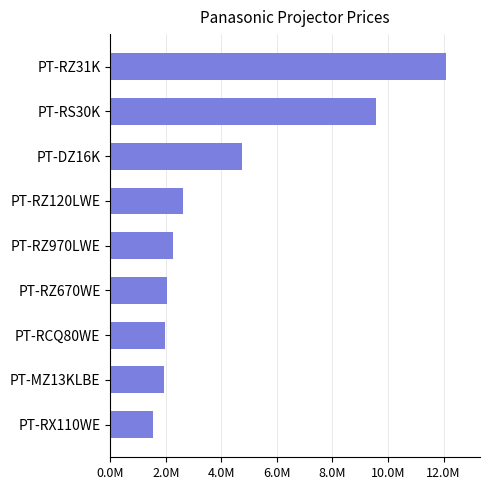

Does the chart contain any negative values?

No